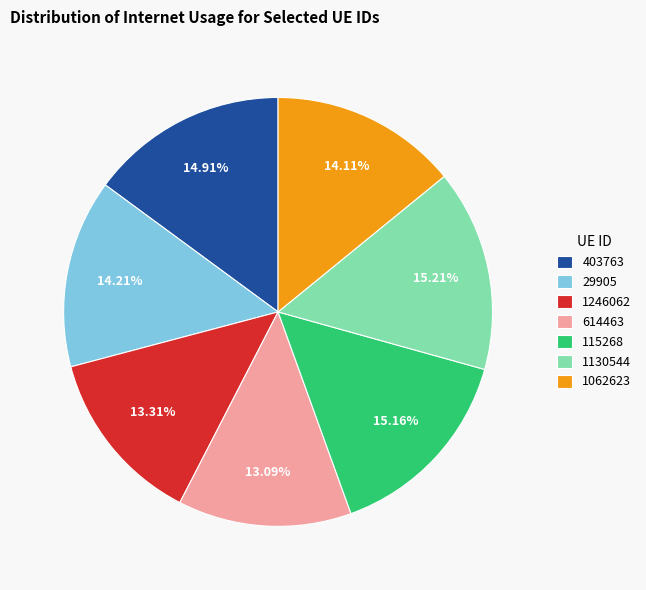

To the nearest percent, what is the difference between the largest and smallest slice percentages?

2%